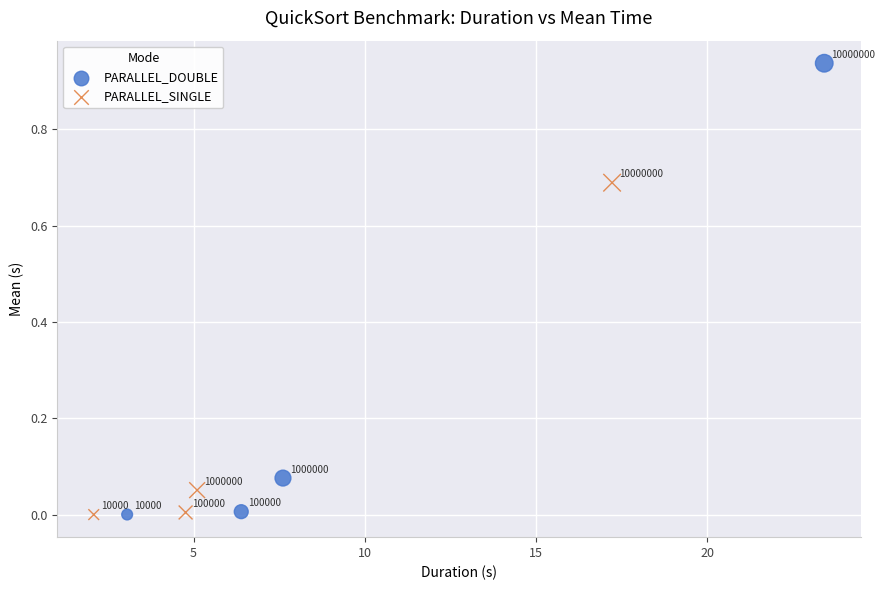

Which series reaches the maximum Y coordinate?

PARALLEL_DOUBLE